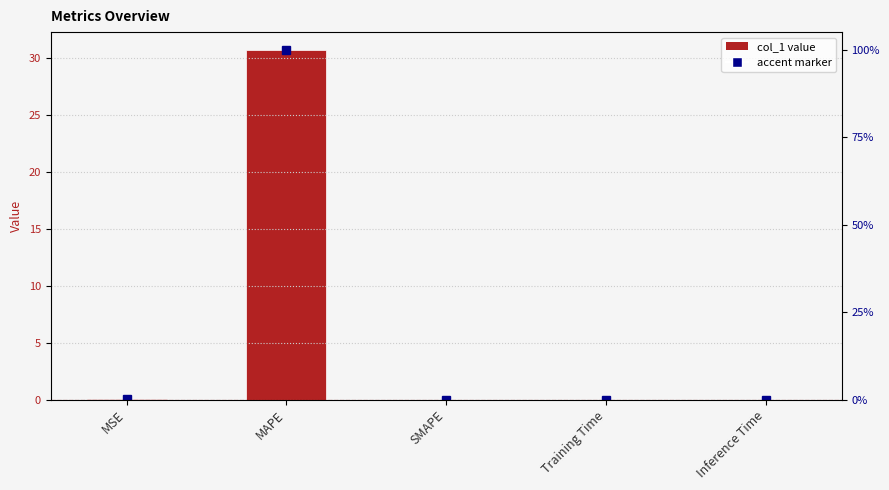

Does the chart contain stacked bars?

No